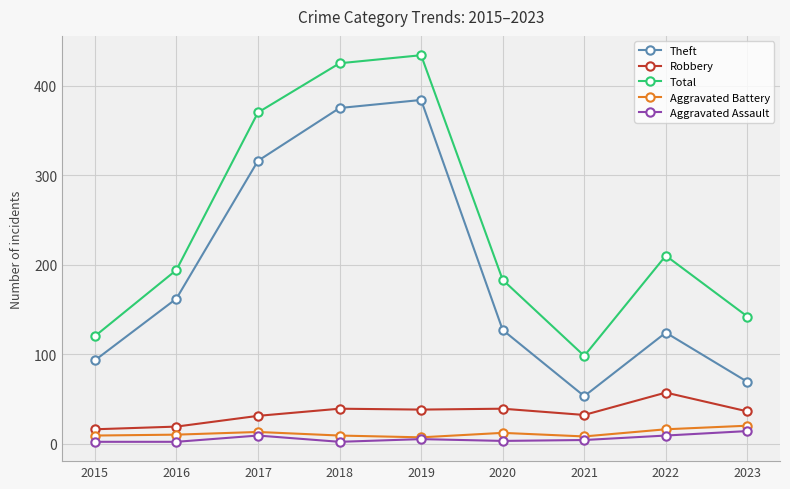

True or false: Theft has a value of 375 at 2018.

True